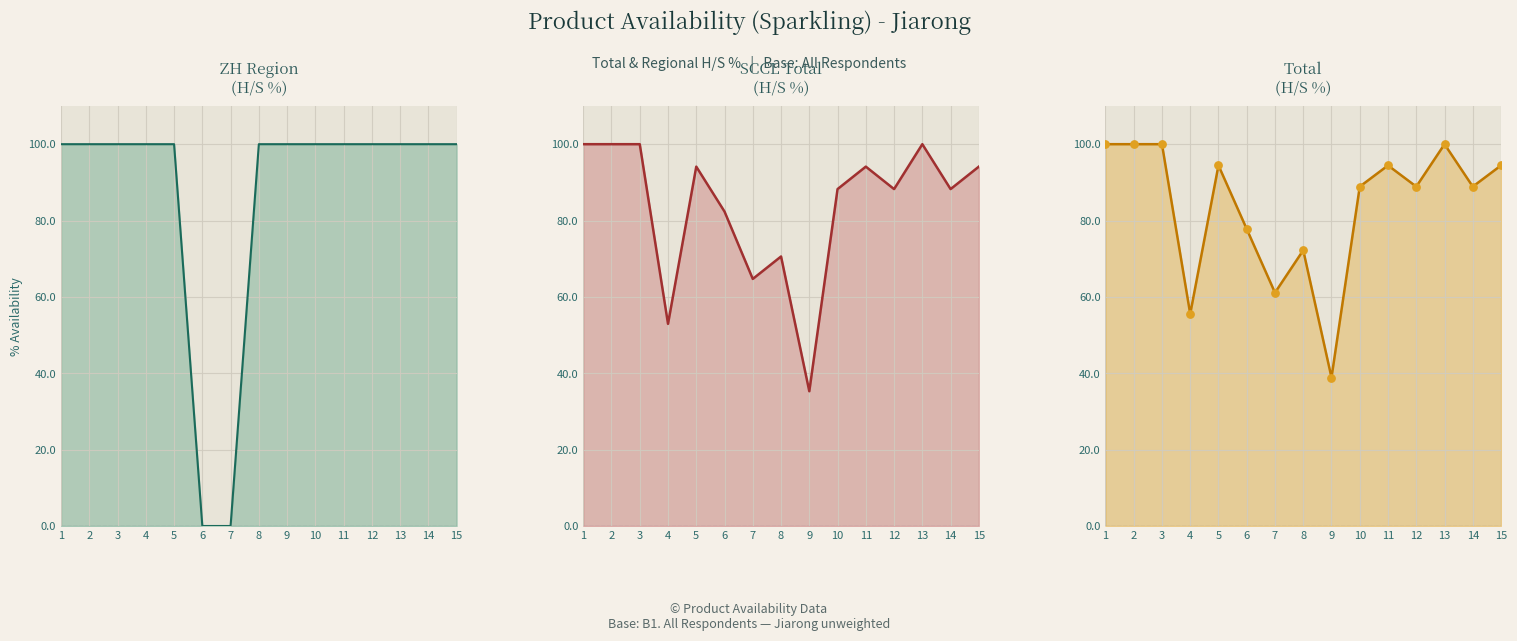

At which category is the sum across all series the highest?

1